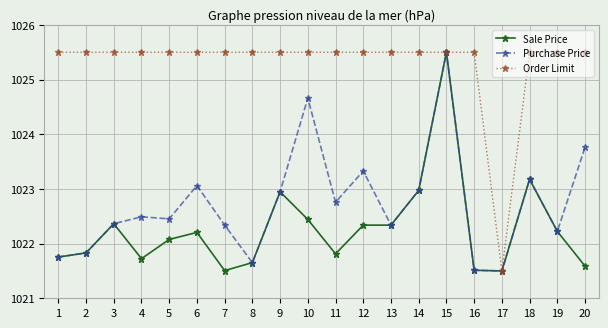

Reading left to right, extract all data points from this chart.

Sale Price: 1021.8	1021.8	1022.4	1021.7	1022.1	1022.2	1021.5	1021.7	1022.9	1022.4	1021.8	1022.3	1022.3	1023.0	1025.5	1021.5	1021.5	1023.2	1022.2	1021.6
Purchase Price: 1021.8	1021.8	1022.4	1022.5	1022.5	1023.1	1022.3	1021.7	1022.9	1024.7	1022.8	1023.3	1022.3	1023.0	1025.5	1021.5	1021.5	1023.2	1022.2	1023.8
Order Limit: 1025.5	1025.5	1025.5	1025.5	1025.5	1025.5	1025.5	1025.5	1025.5	1025.5	1025.5	1025.5	1025.5	1025.5	1025.5	1025.5	1021.5	1025.5	1025.5	1025.5